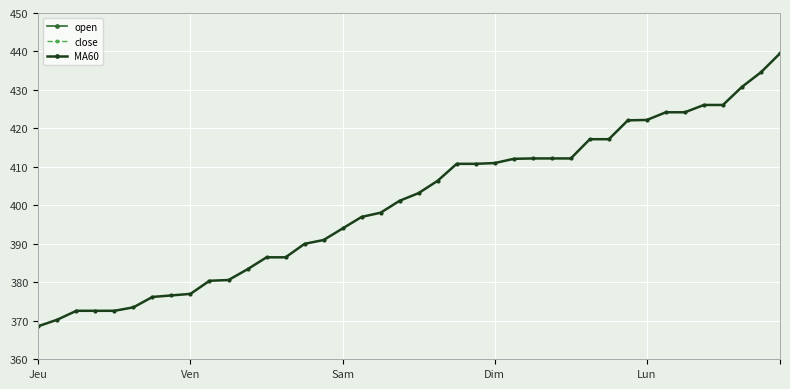

At which category is the sum across all series the highest?

39